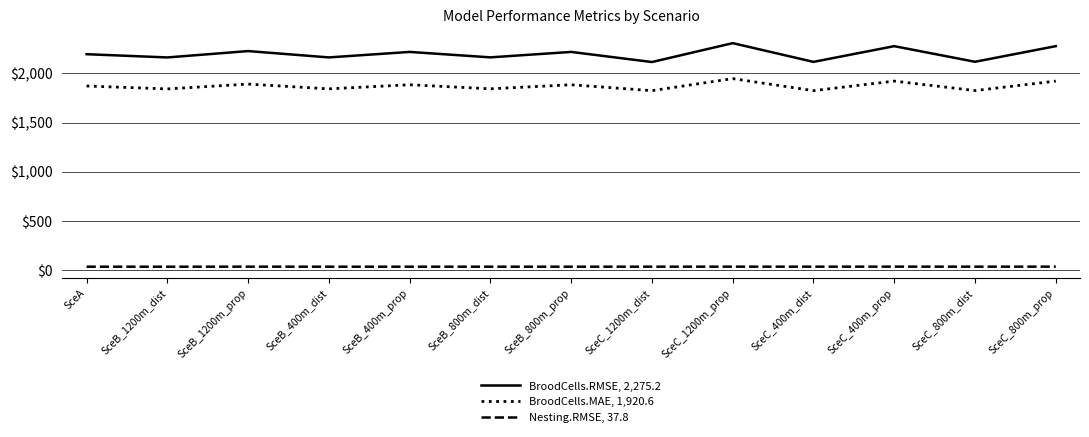

Which series has the largest total across all categories?

BroodCells.RMSE, 2,275.2